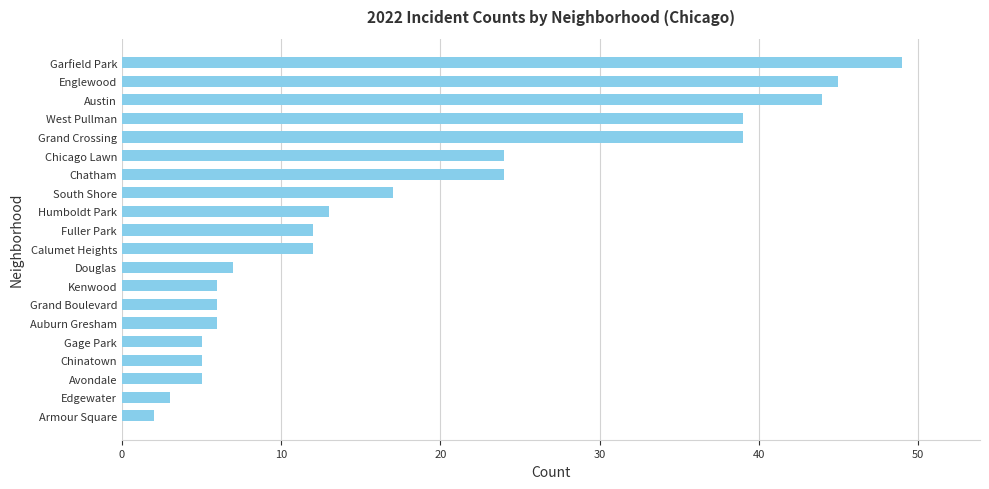

What is the approximate value at Chatham?

24